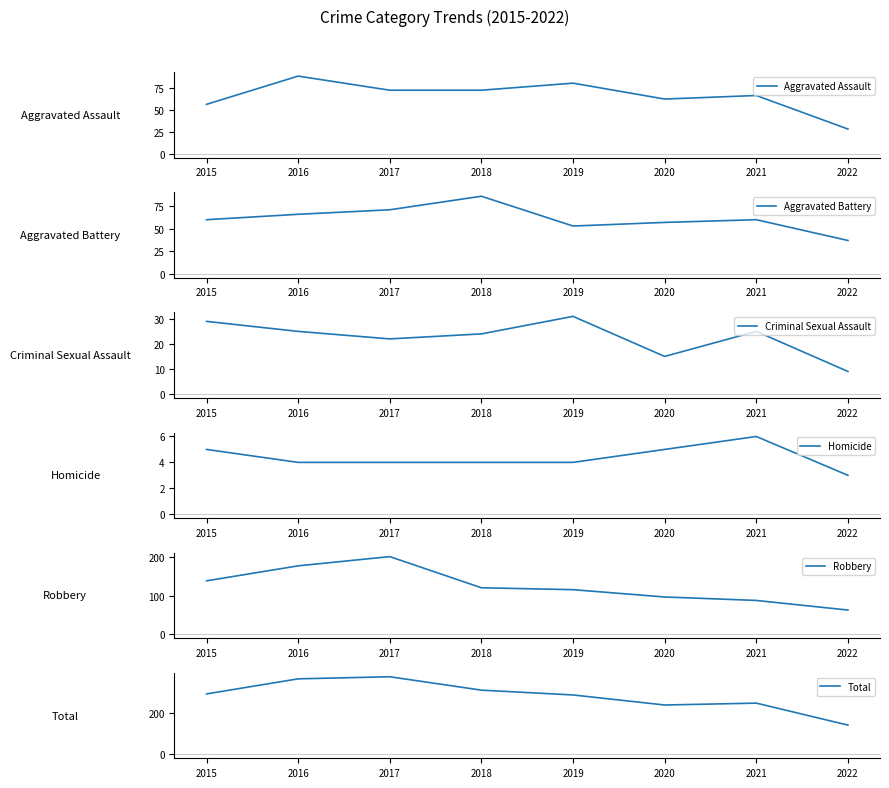

Reading left to right, what are all the values shown in this chart?

Aggravated Assault: 56	88	72	72	80	62	66	28
Aggravated Battery: 60	66	71	86	53	57	60	37
Criminal Sexual Assault: 29	25	22	24	31	15	25	9
Homicide: 5	4	4	4	4	5	6	3
Robbery: 139	178	202	121	116	97	88	63
Total: 289	361	371	307	284	236	245	140